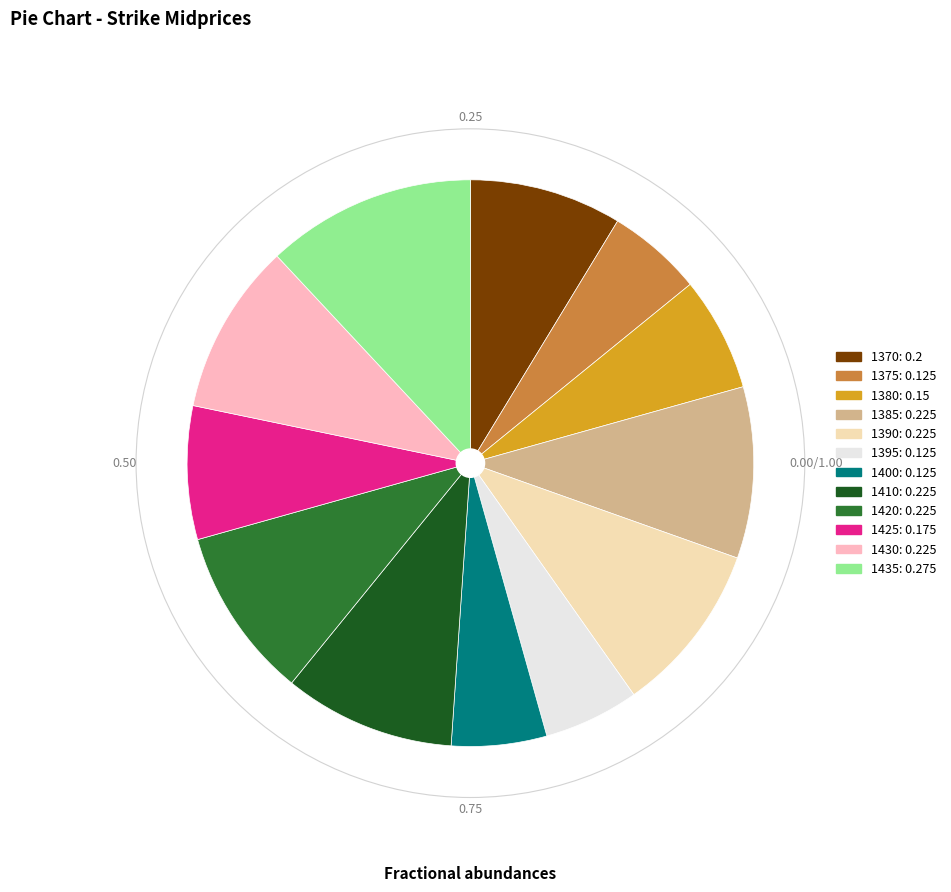

True or false: 1435 accounts for 1% of the total.

False